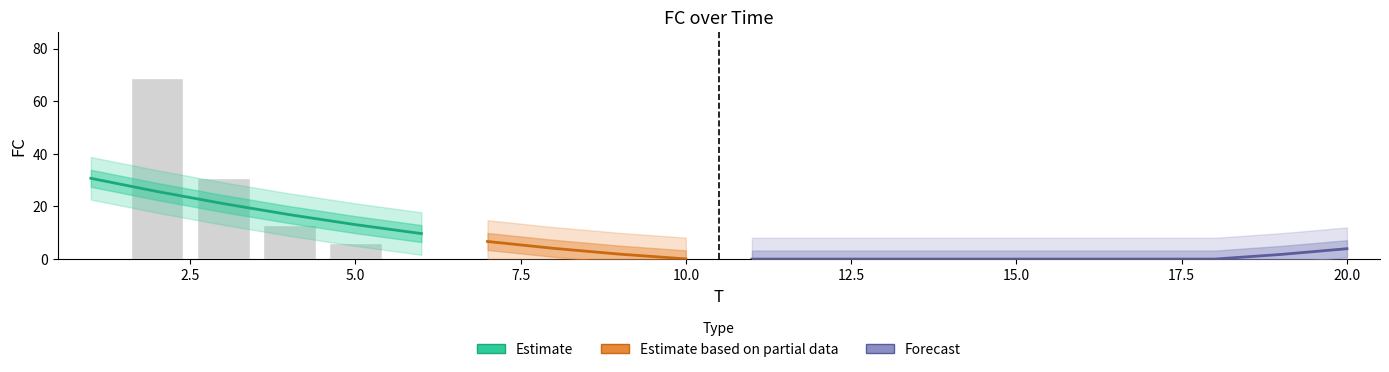

Are the bars grouped side by side (vs. stacked)?

No